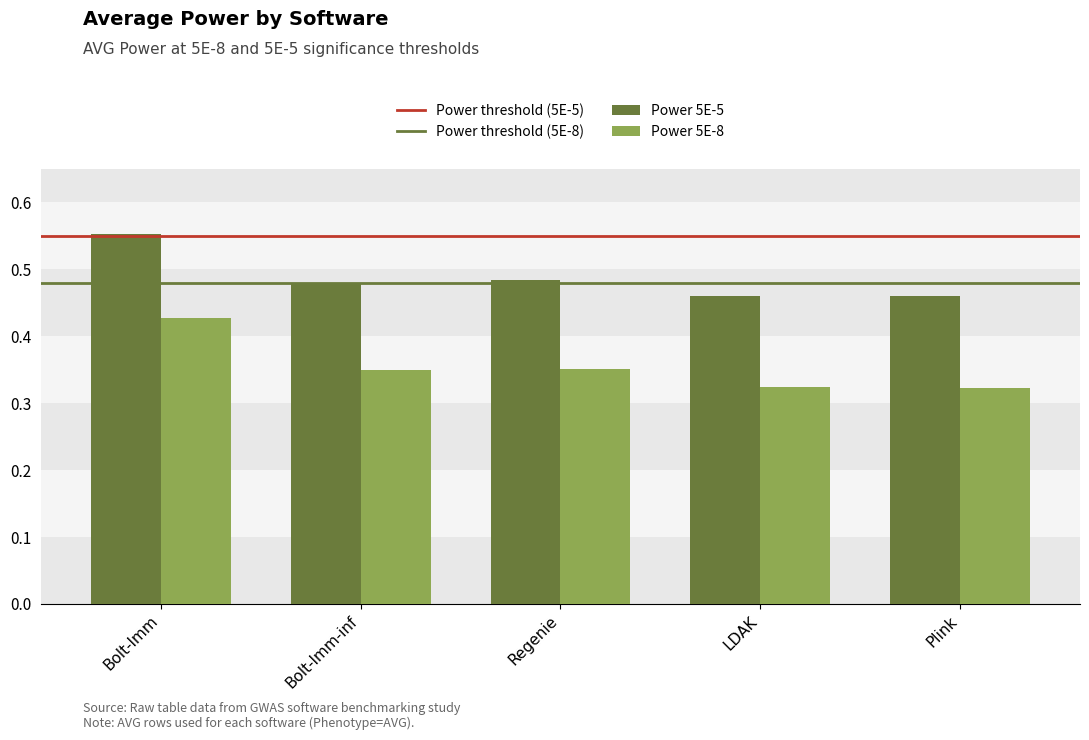

Which category has the highest value across all series?

Bolt-lmm